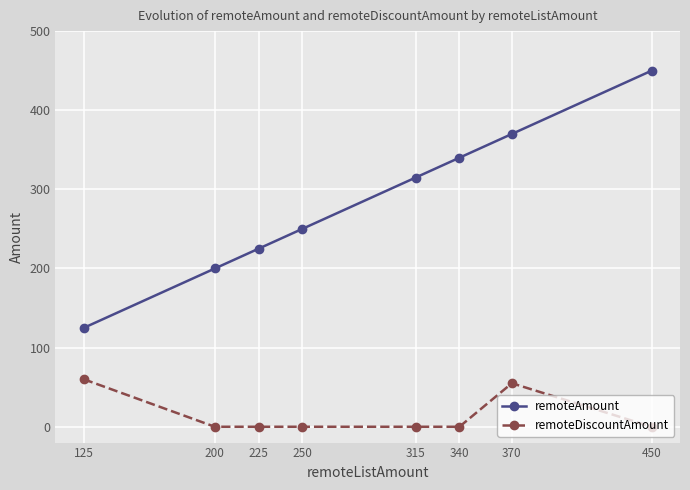

Is the value of remoteAmount at 370 greater than the value of remoteDiscountAmount at 125?

Yes